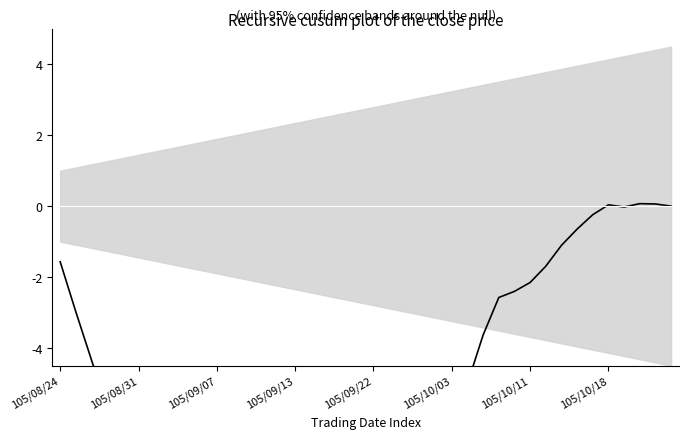

How many data points are less than -7?

22